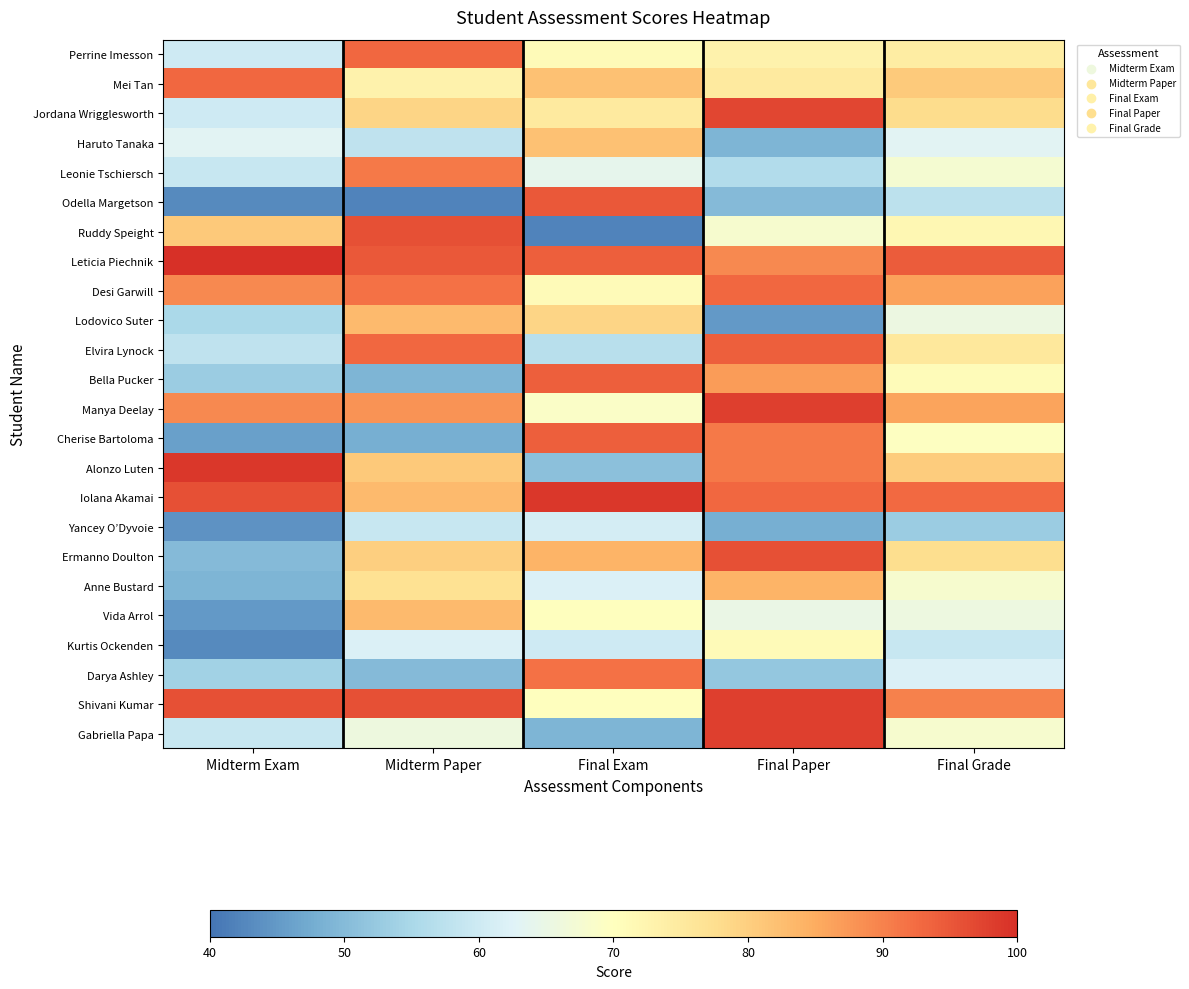

Rank the series at Final Exam from highest to lowest value.

Iolana Akamai, Odella Margetson, Leticia Piechnik, Bella Pucker, Cherise Bartoloma, Darya Ashley, Ermanno Doulton, Mei Tan, Haruto Tanaka, Lodovico Suter, Jordana Wrigglesworth, Perrine Imesson, Desi Garwill, Vida Arrol, Shivani Kumar, Manya Deelay, Leonie Tschiersch, Anne Bustard, Yancey O’Dyvoie, Kurtis Ockenden, Elvira Lynock, Alonzo Luten, Gabriella Papa, Ruddy Speight